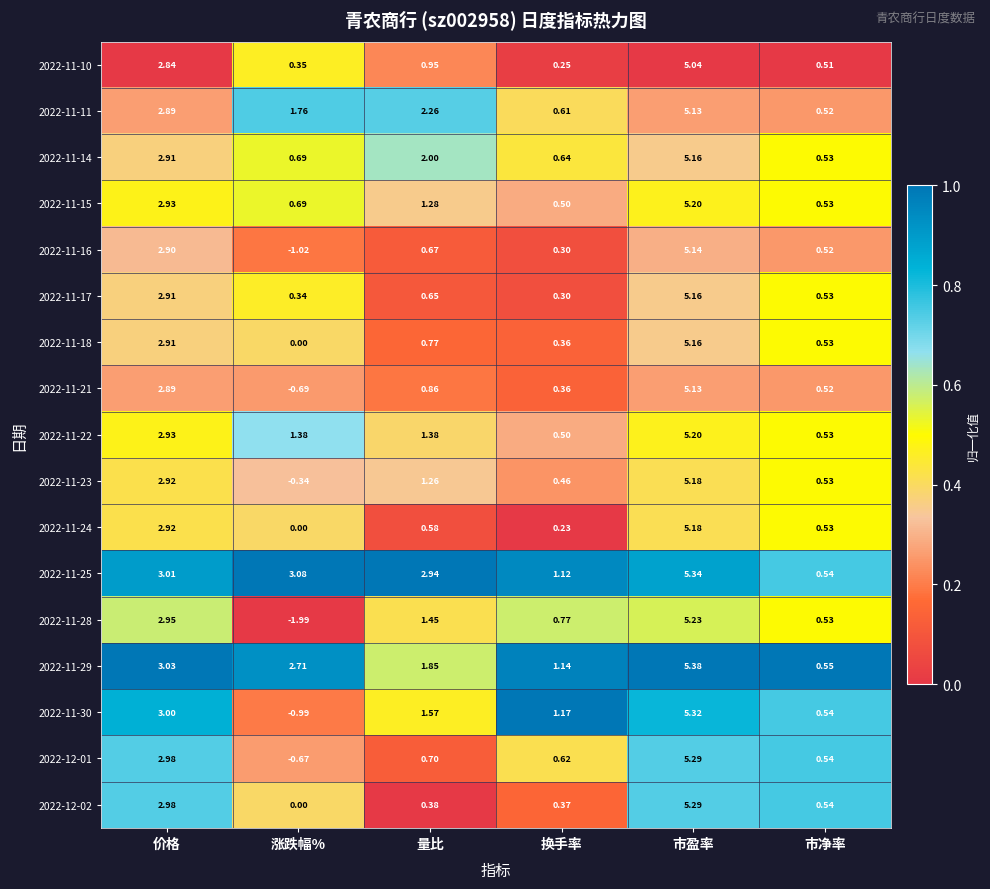

At which label does 2022-11-25 reach its peak?

市盈率